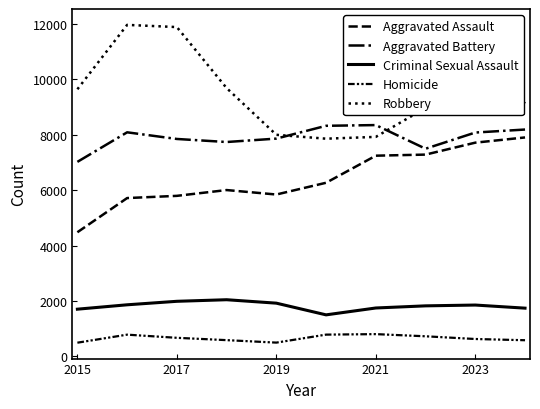

At which category does Criminal Sexual Assault reach its first local valley?

5